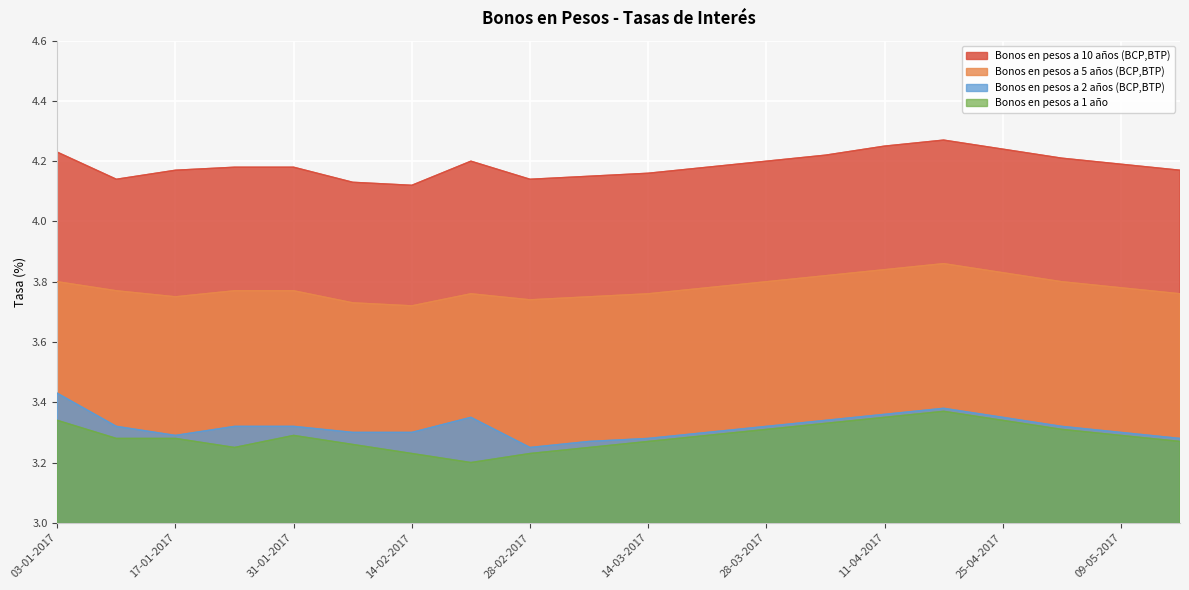

How many interior local peaks does the Bonos en pesos a 5 años (BCP,BTP) series have?

2